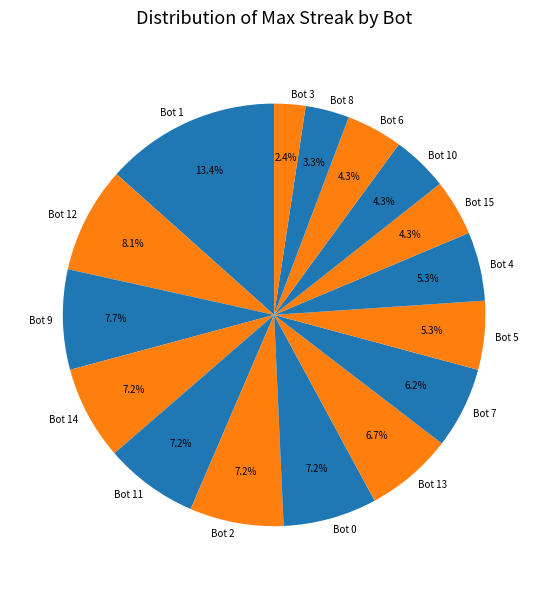

Count the number of slices in the pie.

16